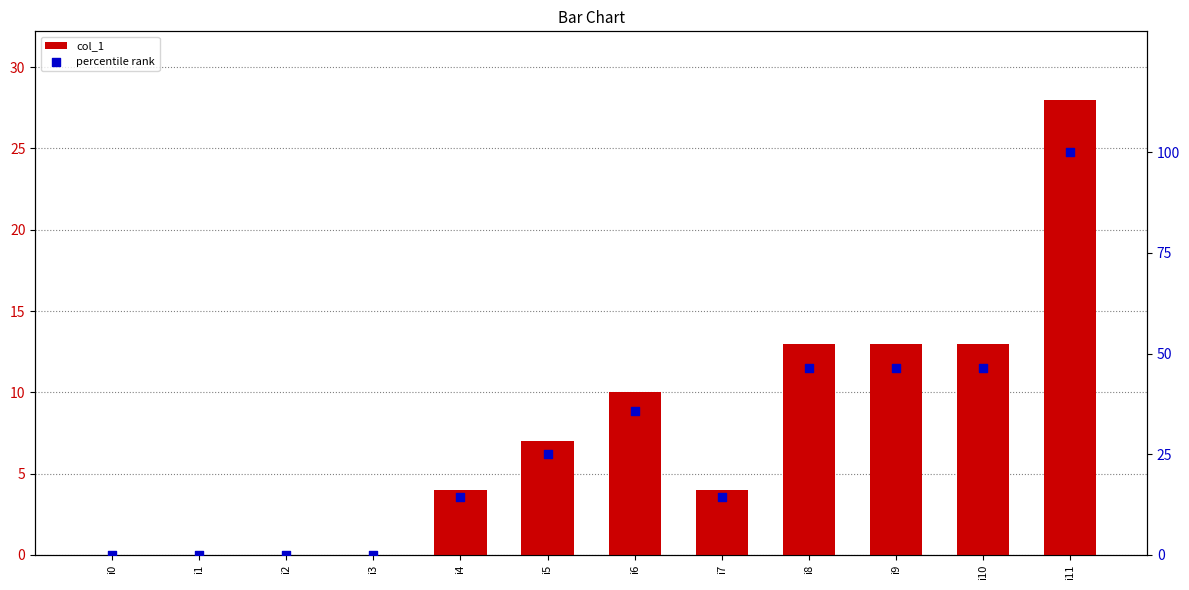

What are all the series names shown in the legend?

col_1, percentile rank